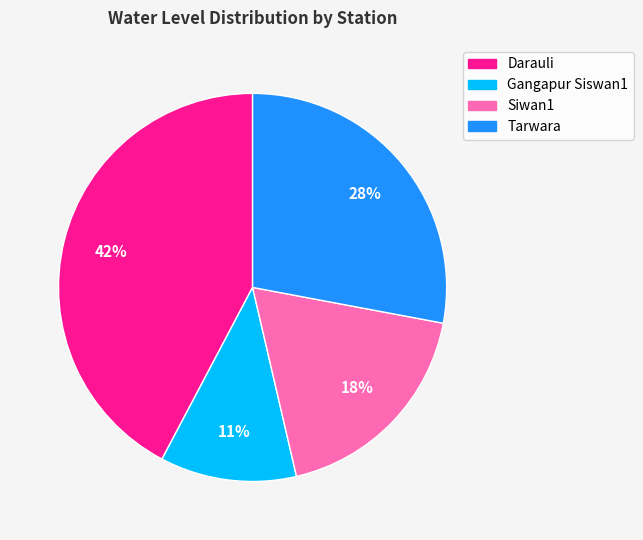

Which slice is the smallest?

Gangapur Siswan1